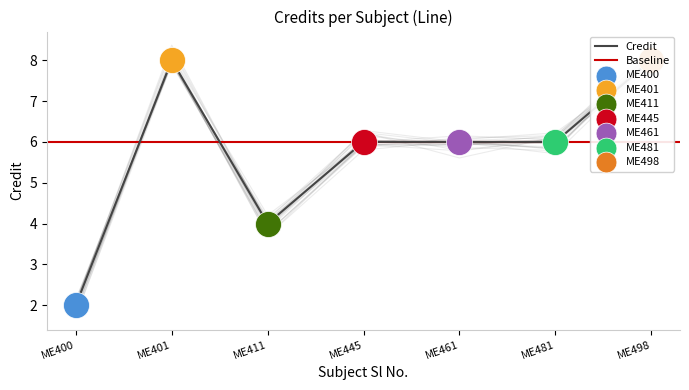

Between ME445 and ME400, which is larger?

ME445